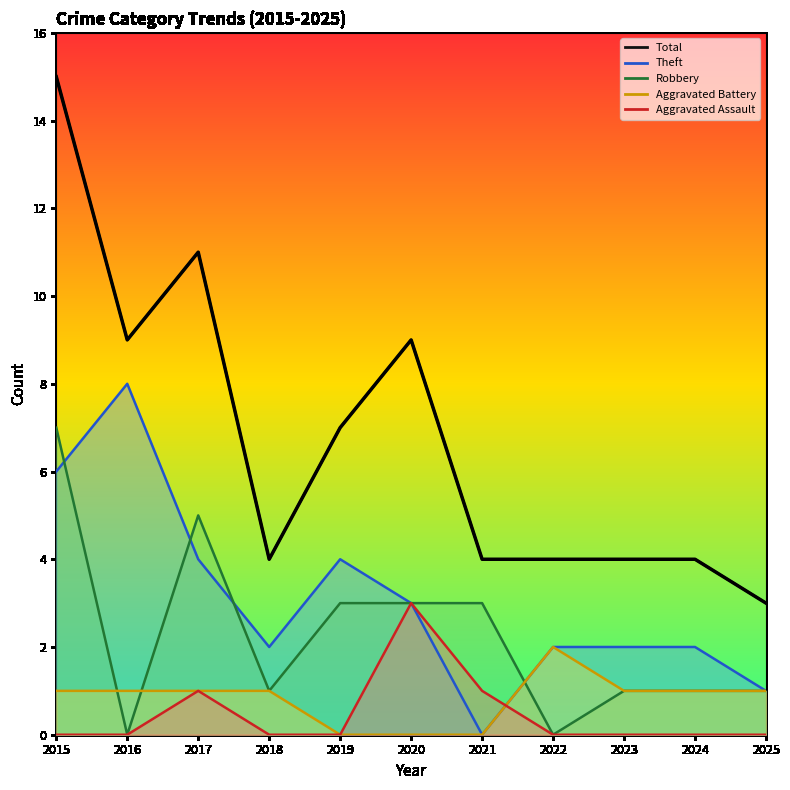

At which category is the sum across all series the highest?

2015